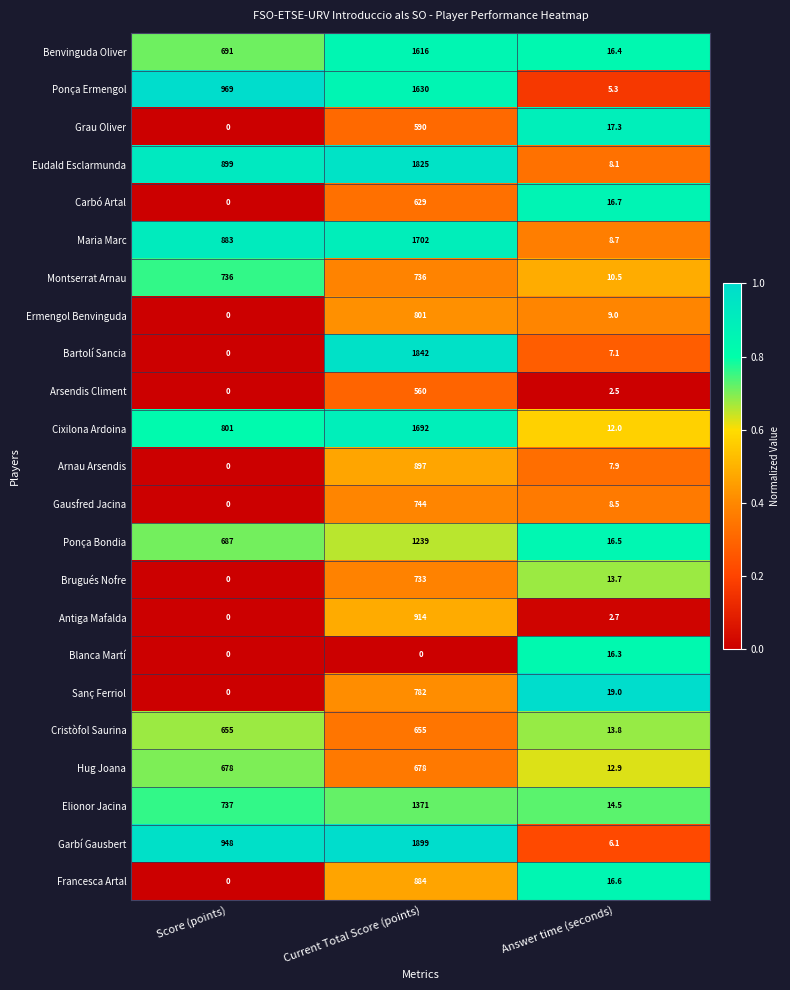

Where is Maria Marc nearest to the value 855?

Score (points)